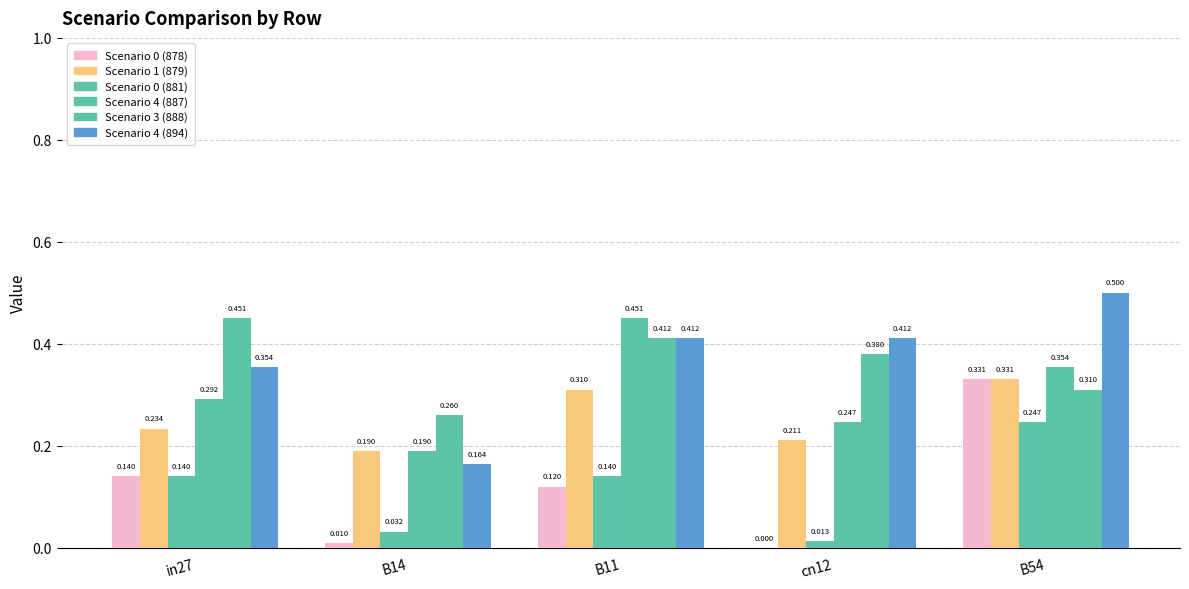

Are the bars horizontal?

No